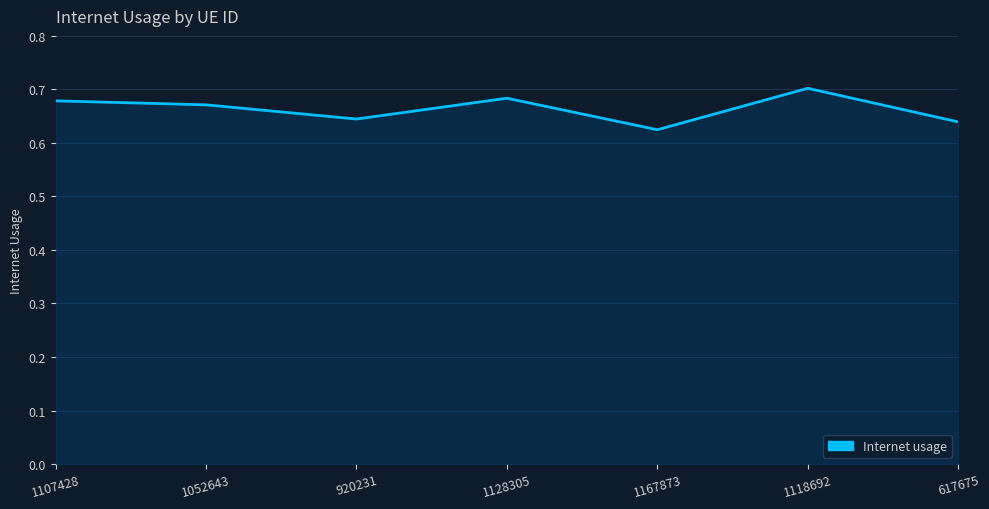

What position from the right is 1052643?

6